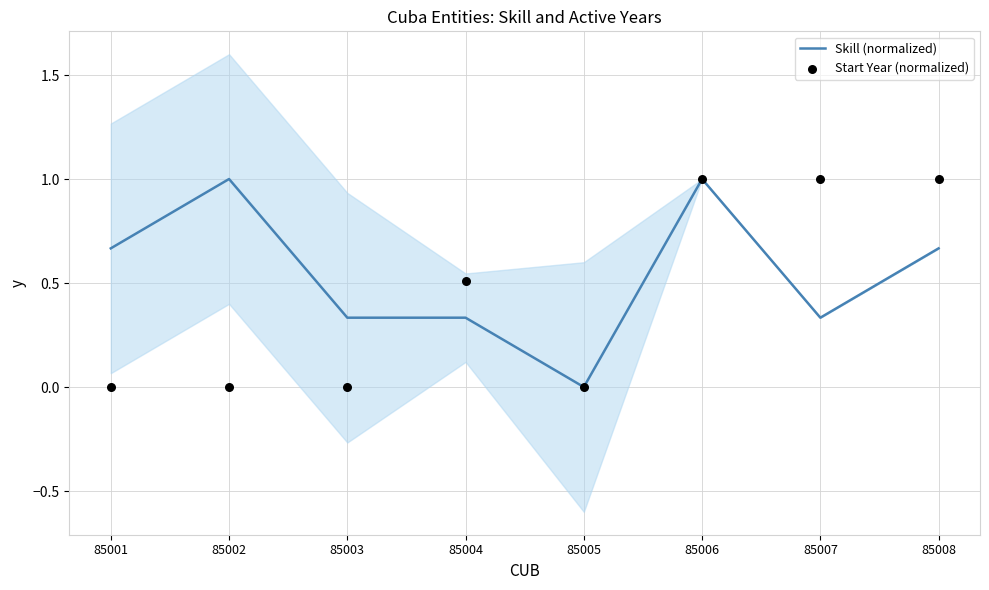

What are all the series names shown in the legend?

Skill (normalized), Start Year (normalized)